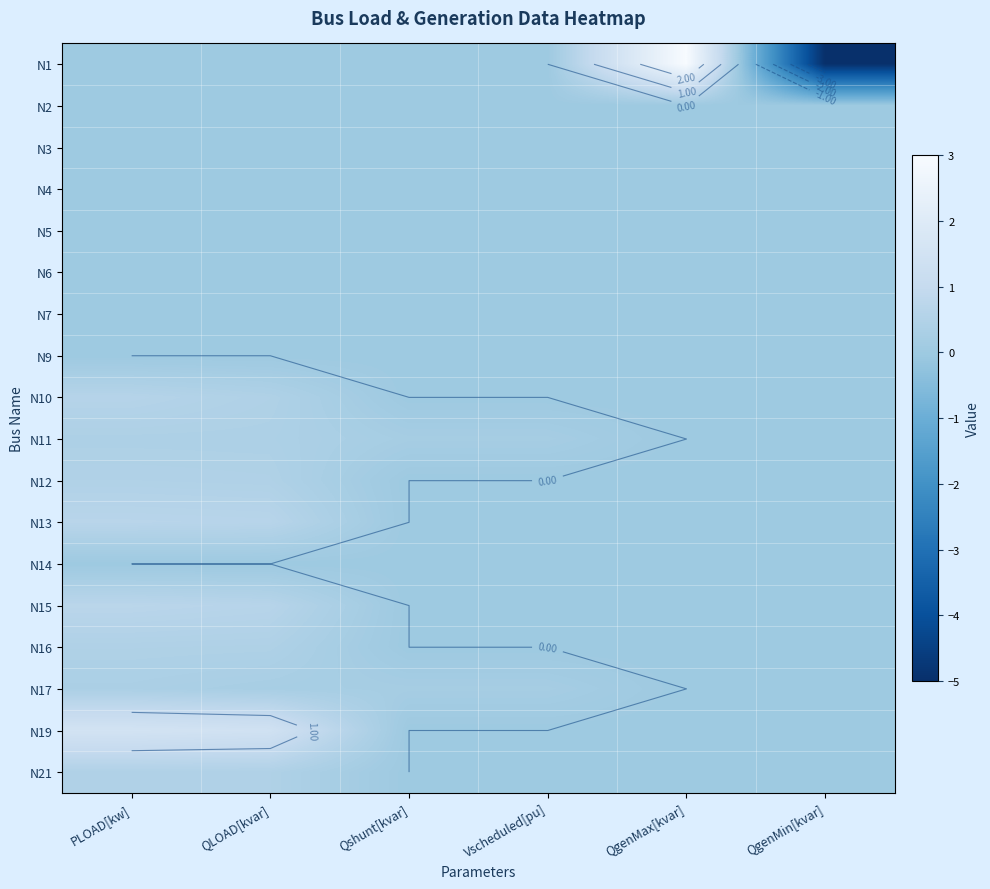

Which label corresponds to the largest value in the chart?

QgenMax[kvar]